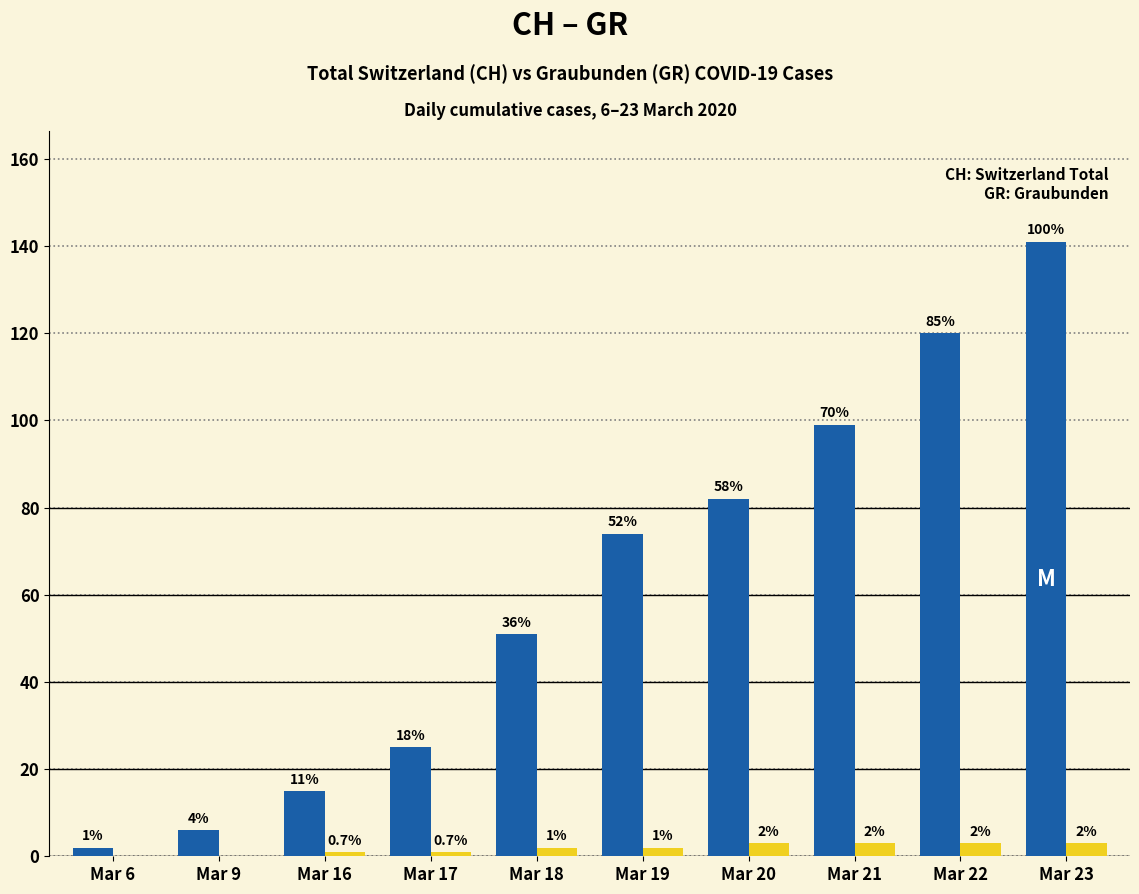

How many groups of bars are there?

10